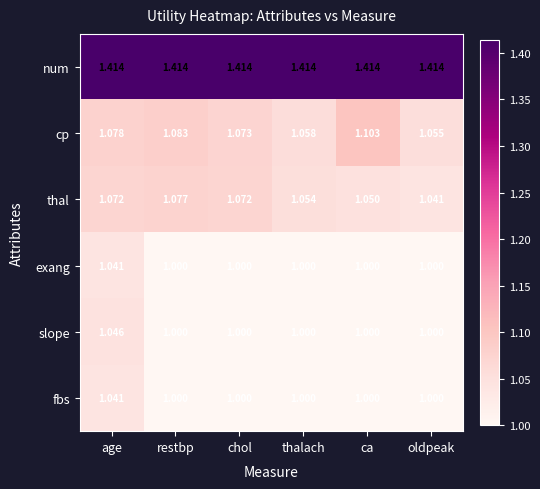

What is the total value across all series at thalach?

6.5